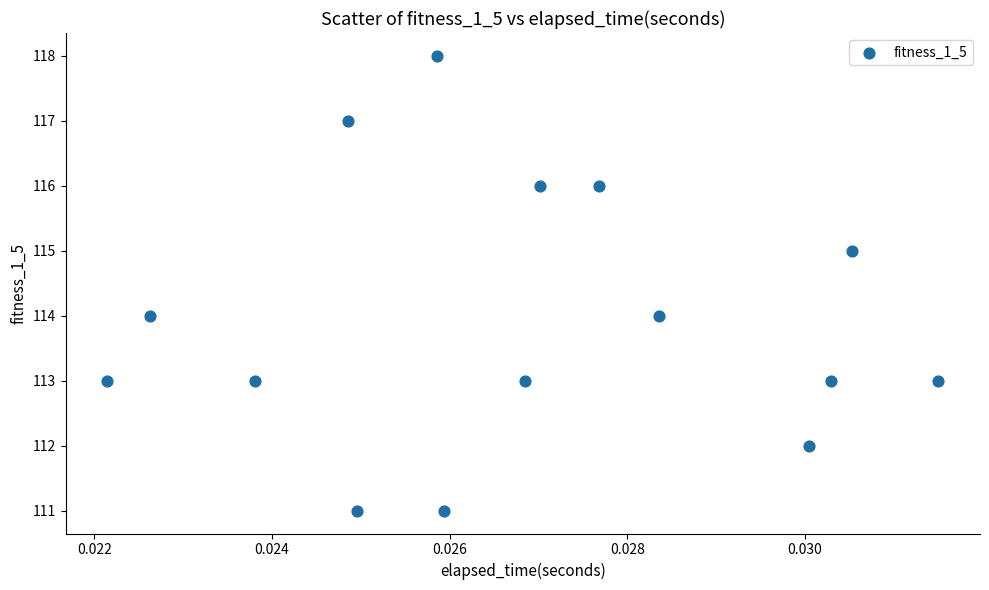

What is the range of Y values (max minus min)?

7